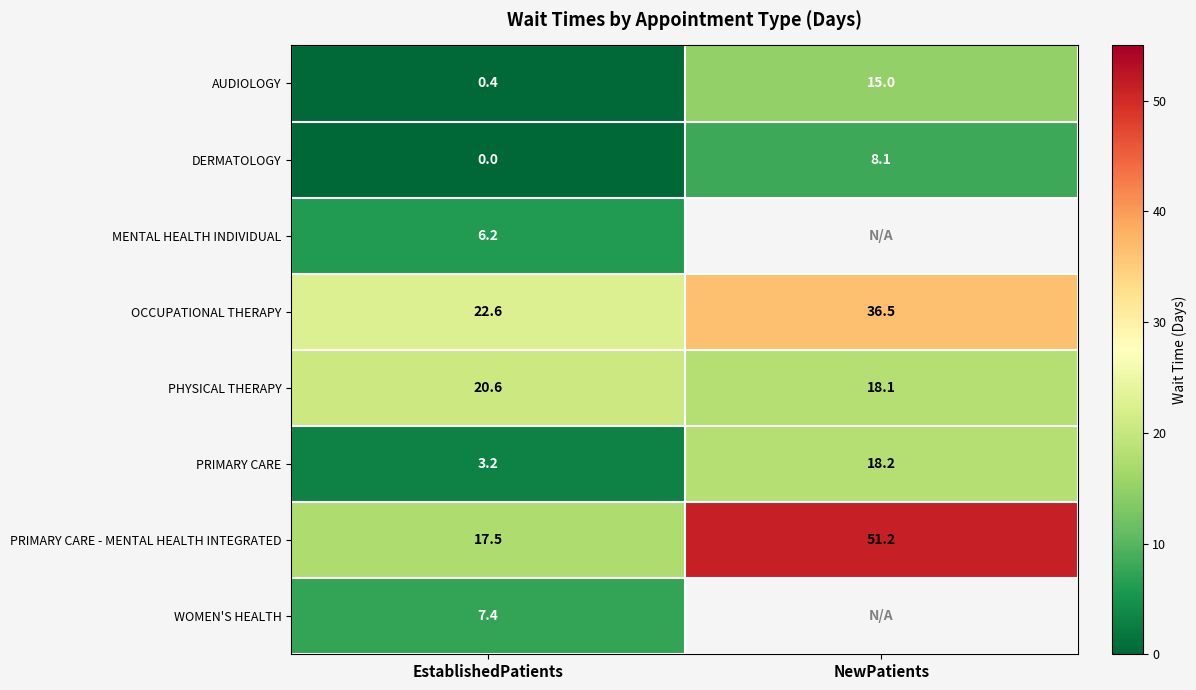

Where does the OCCUPATIONAL THERAPY series first go above 36?

NewPatients